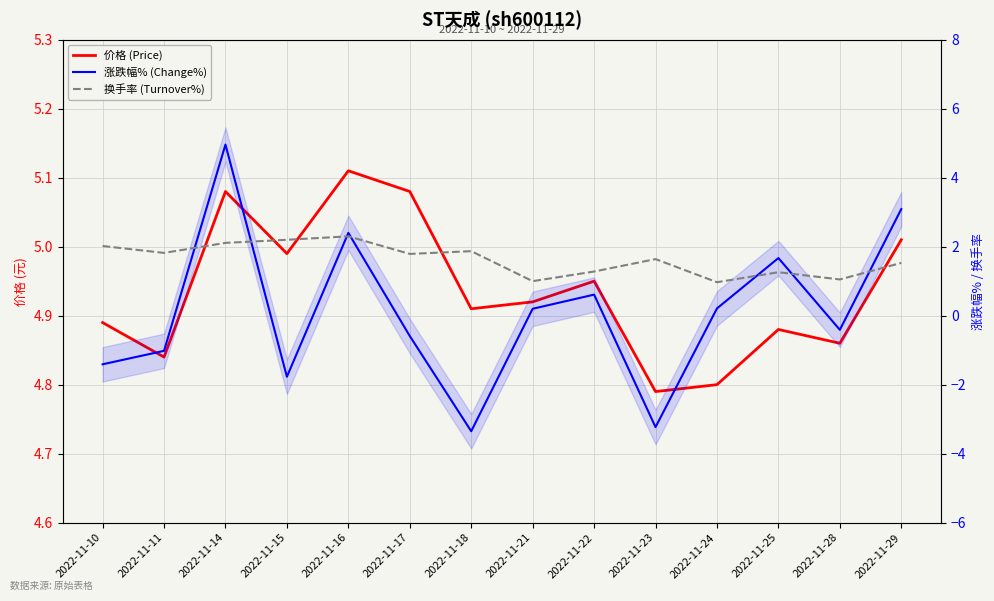

Does the chart display data point markers on the line(s)?

No